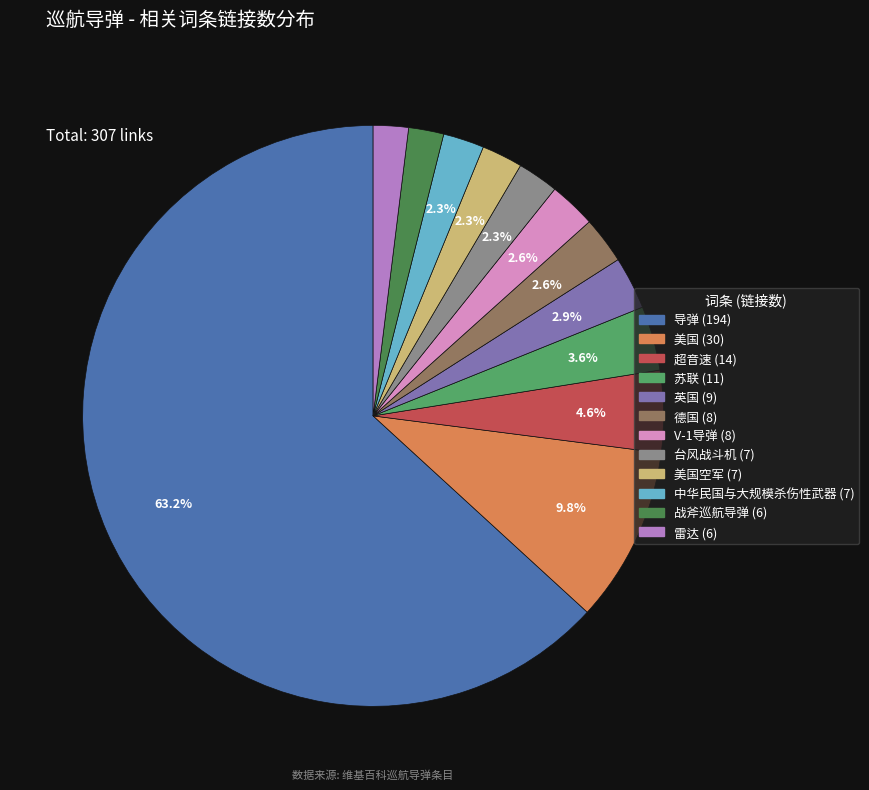

Is there a majority slice in this chart?

Yes